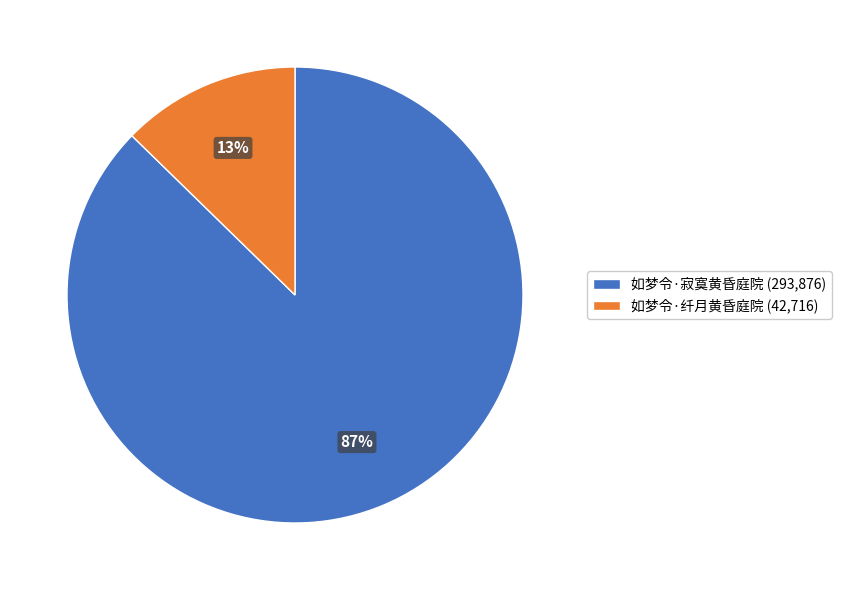

To the nearest percent, what is the combined percentage of 如梦令·纤月黄昏庭院 (42,716) and 如梦令·寂寞黄昏庭院 (293,876)?

100%